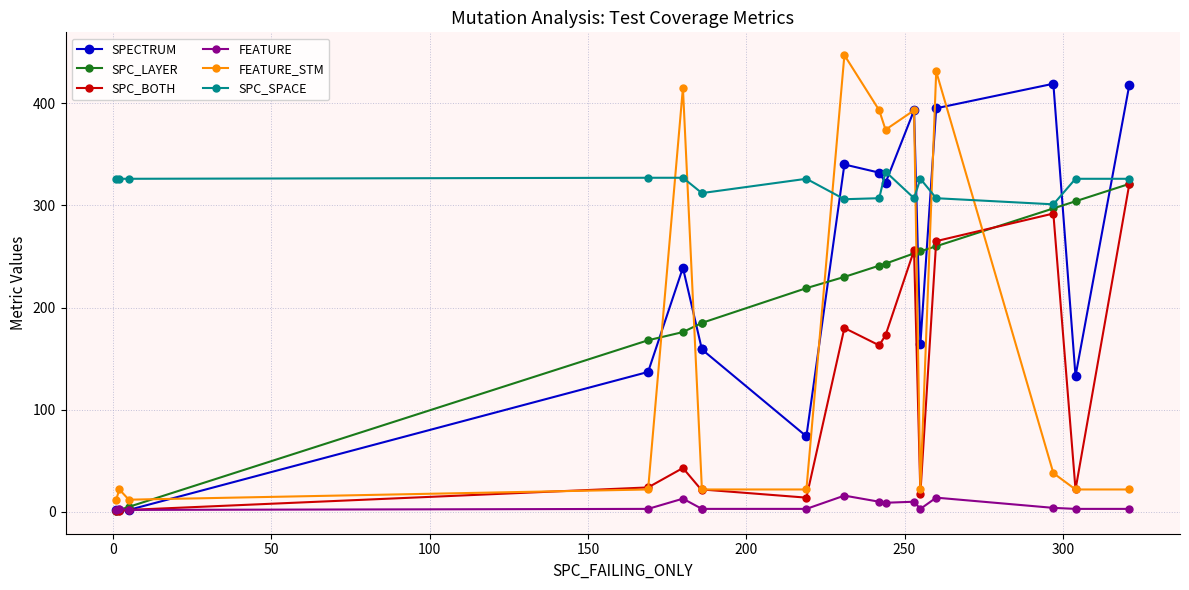

Which series changed the most between 100 and 300?

SPECTRUM